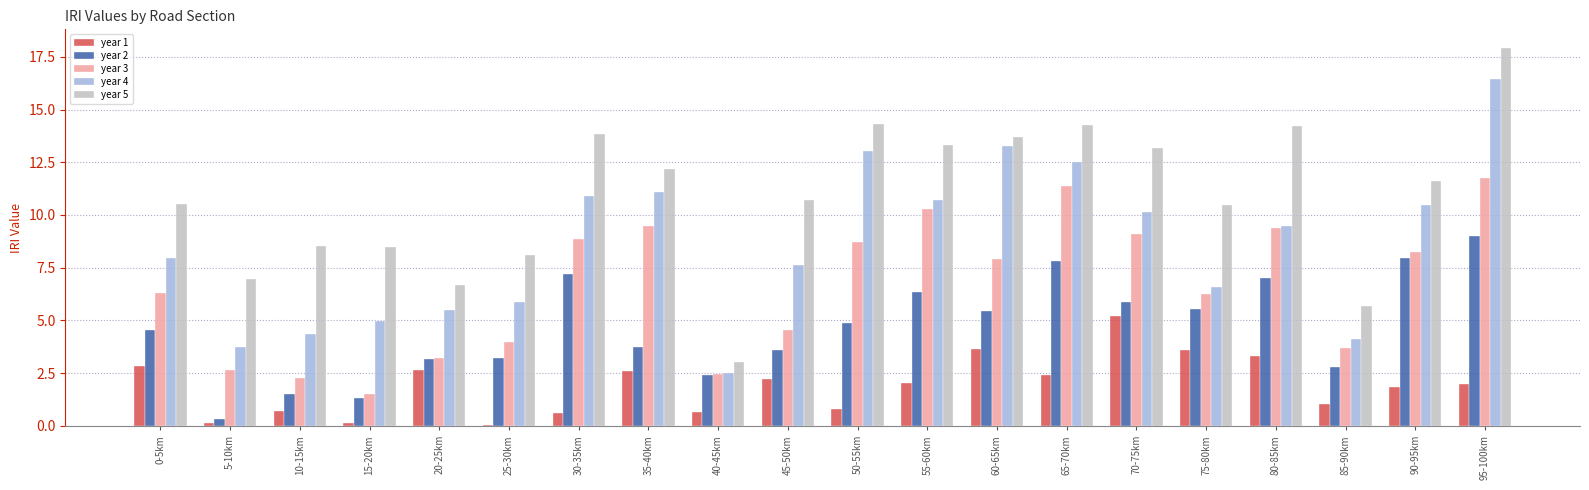

Is the value of year 2 at 75-80km greater than the value of year 1 at 35-40km?

Yes